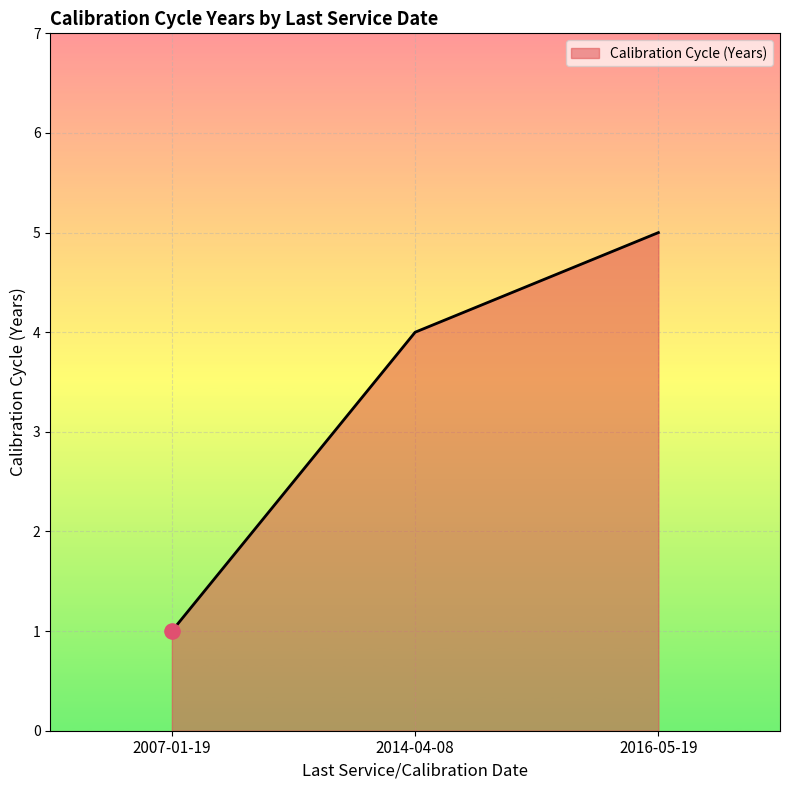

Between 2007-01-19 and 2014-04-08, which is larger?

2014-04-08